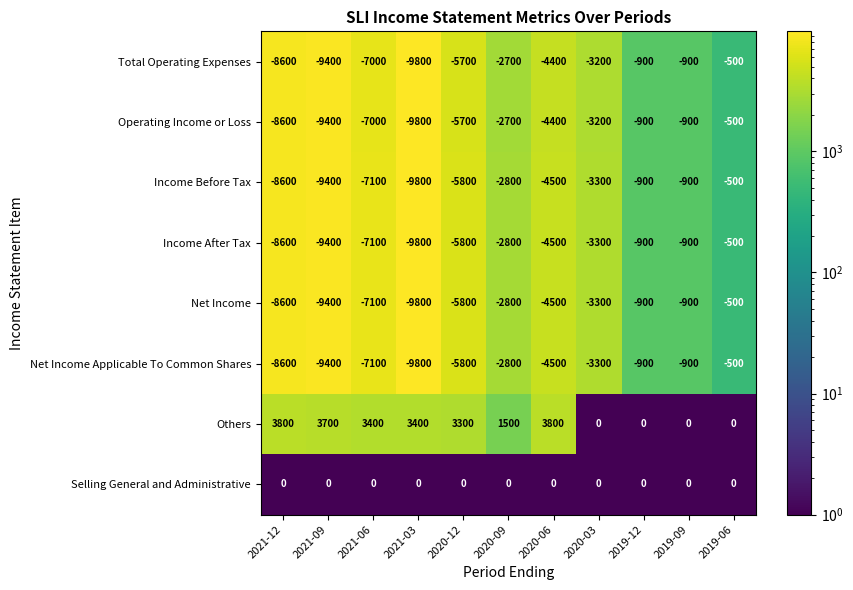

Read the Net Income value at 2019-12.

-900